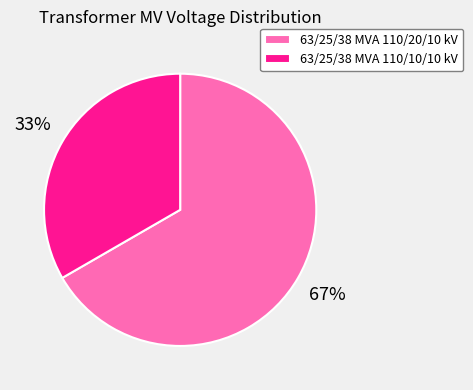

To the nearest percent, what is the average slice percentage?

50%